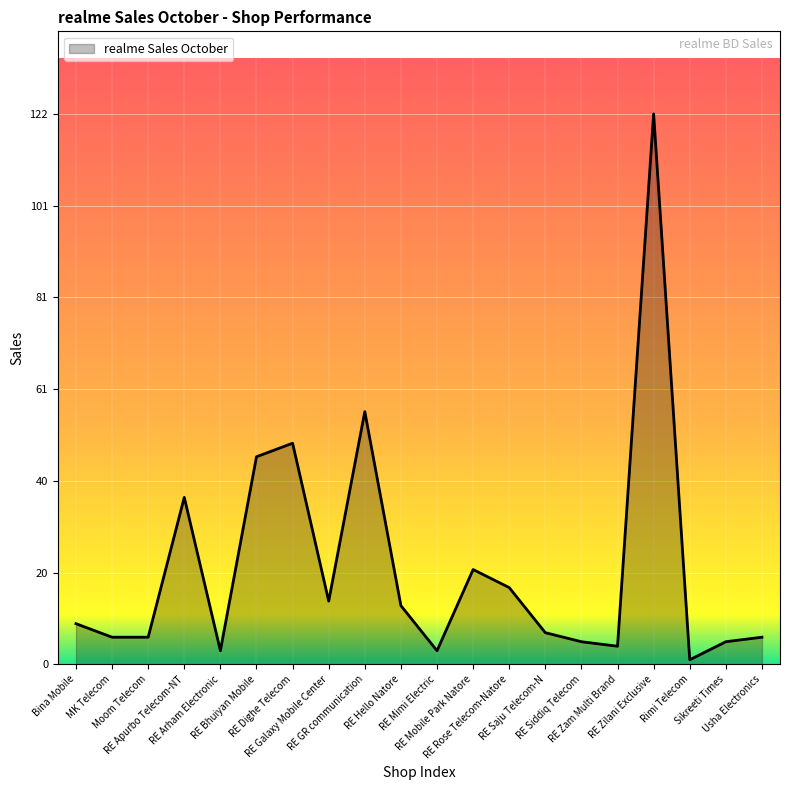

What is the difference between the maximum and minimum values?

121